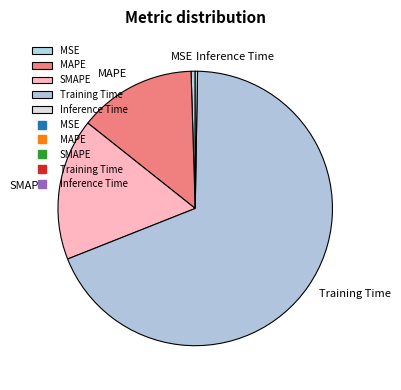

What is the majority slice?

Training Time